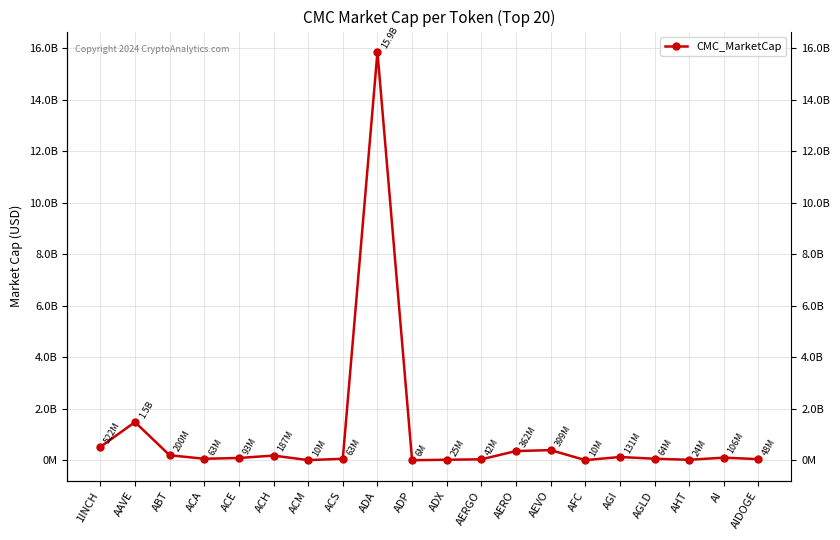

Rank the categories by value from highest to lowest.

ADA, AAVE, 1INCH, AEVO, AERO, ABT, ACH, AGI, AI, ACE, AGLD, ACA, ACS, AIDOGE, AERGO, ADX, AHT, AFC, ACM, ADP